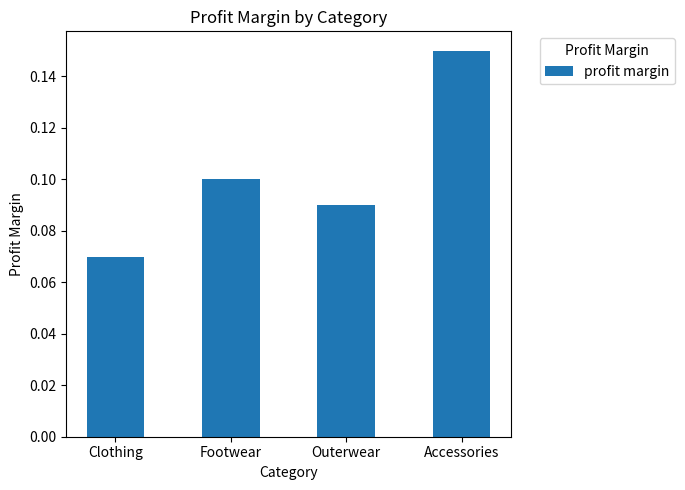

How many bars are there in total?

4